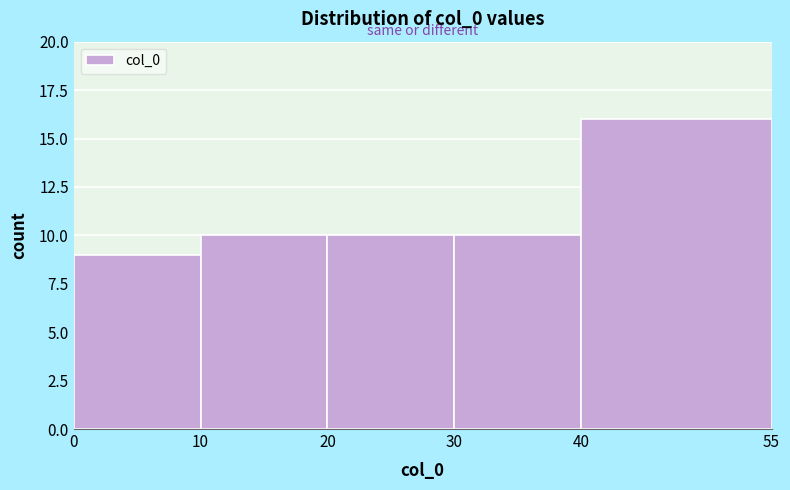

Reading left to right, list every bar in this chart as the range it spans on the x-axis followed by its height. The values are not printed on the chart, so give them approximately, as read against the axis.

0 to 10: 9
10 to 20: 10
20 to 30: 10
30 to 40: 10
40 to 55: 16